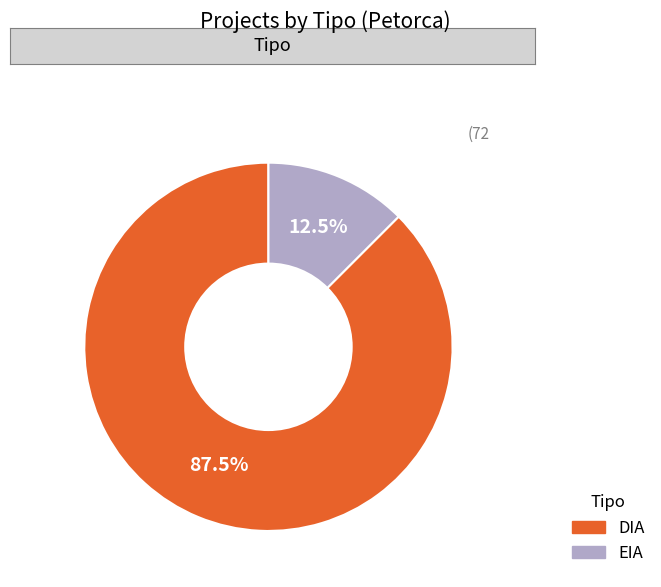

How much of the chart is everything except DIA?

12.5%